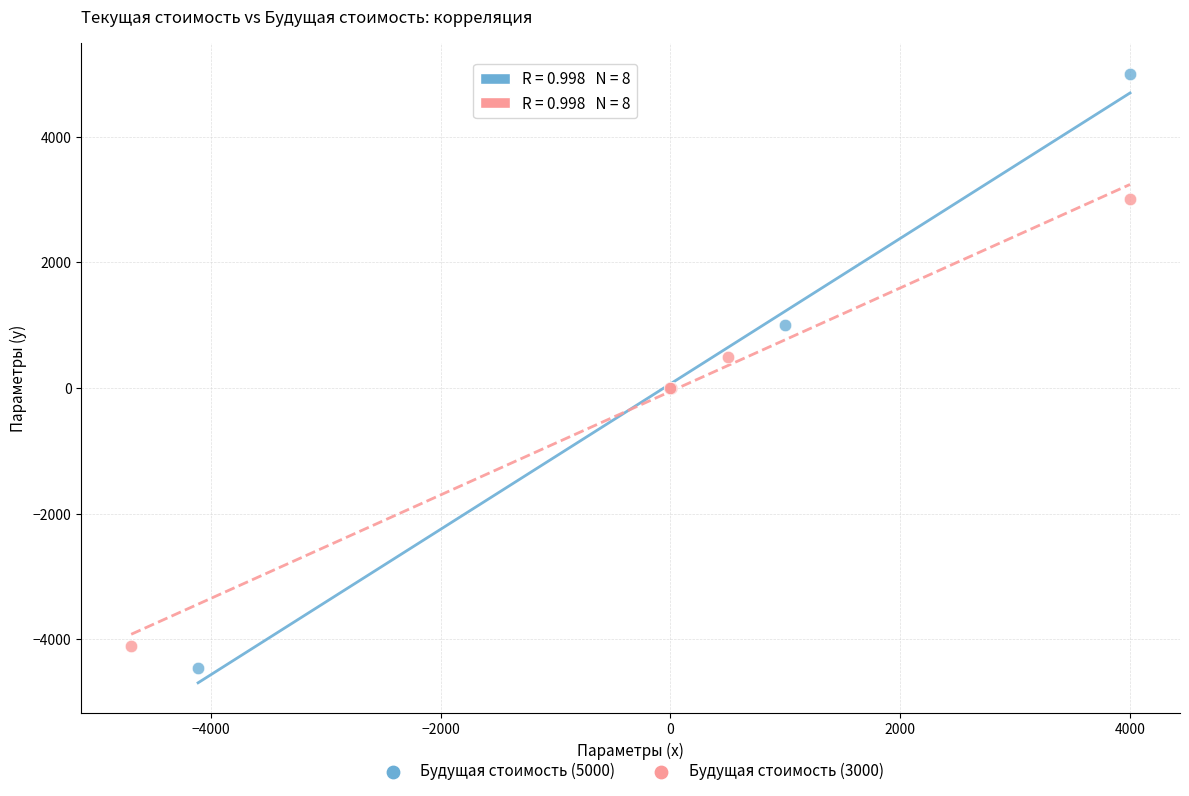

Which series has the largest Y range (max minus min)?

Будущая стоимость (5000)